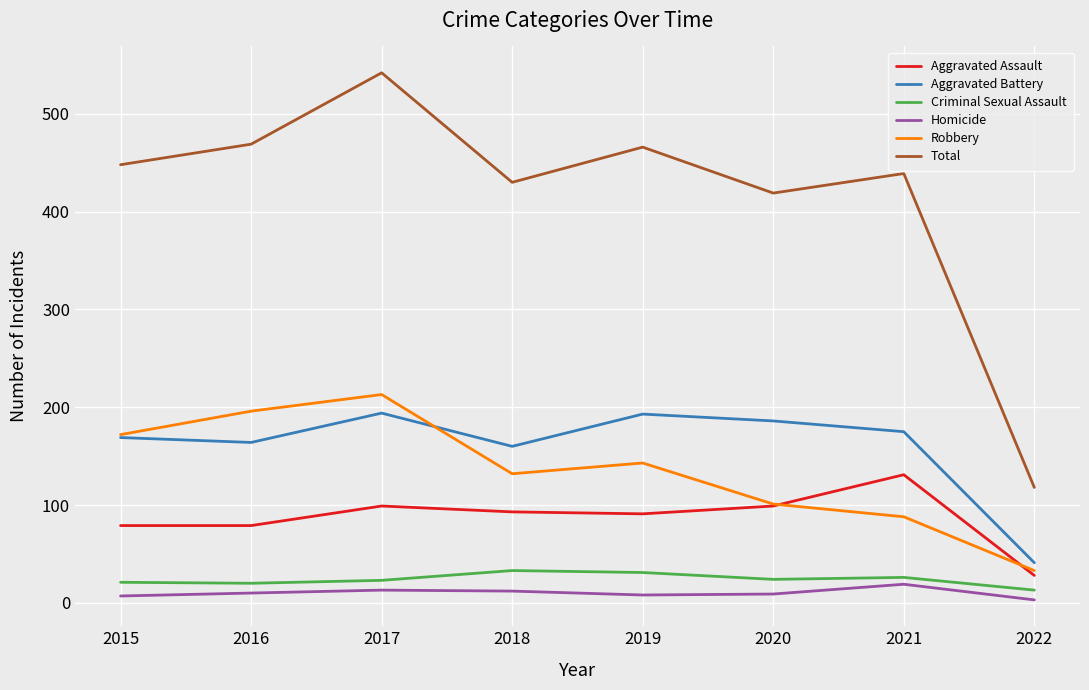

True or false: Aggravated Battery and Homicide cross at least once.

False